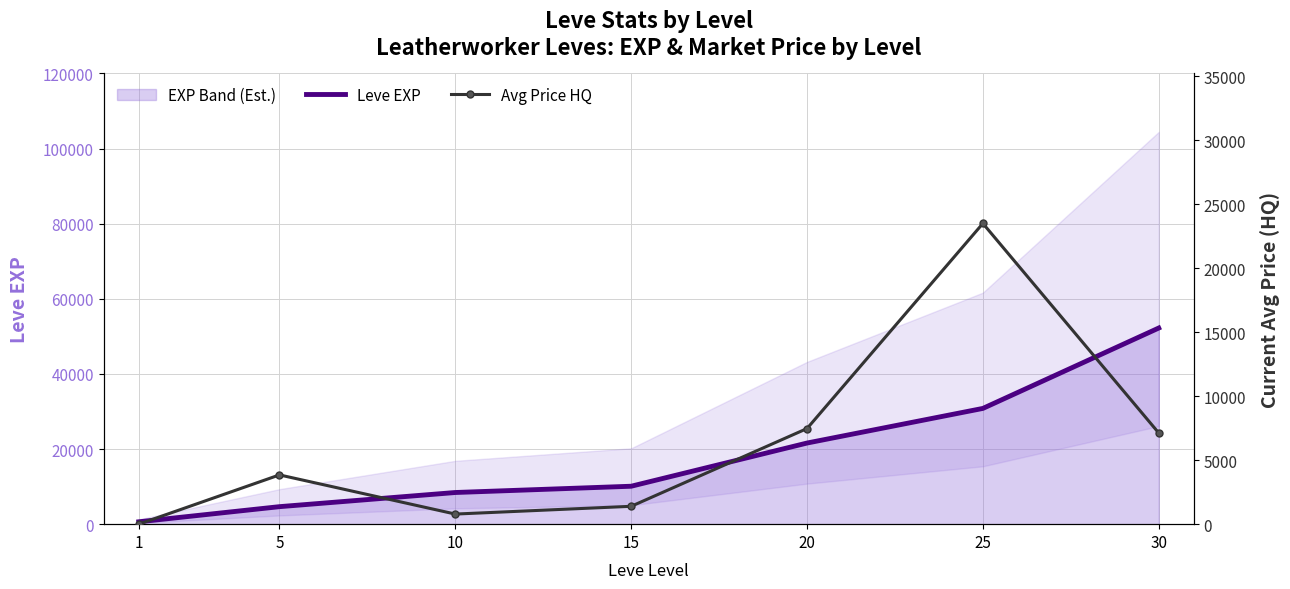

Does the chart have visible grid lines?

Yes